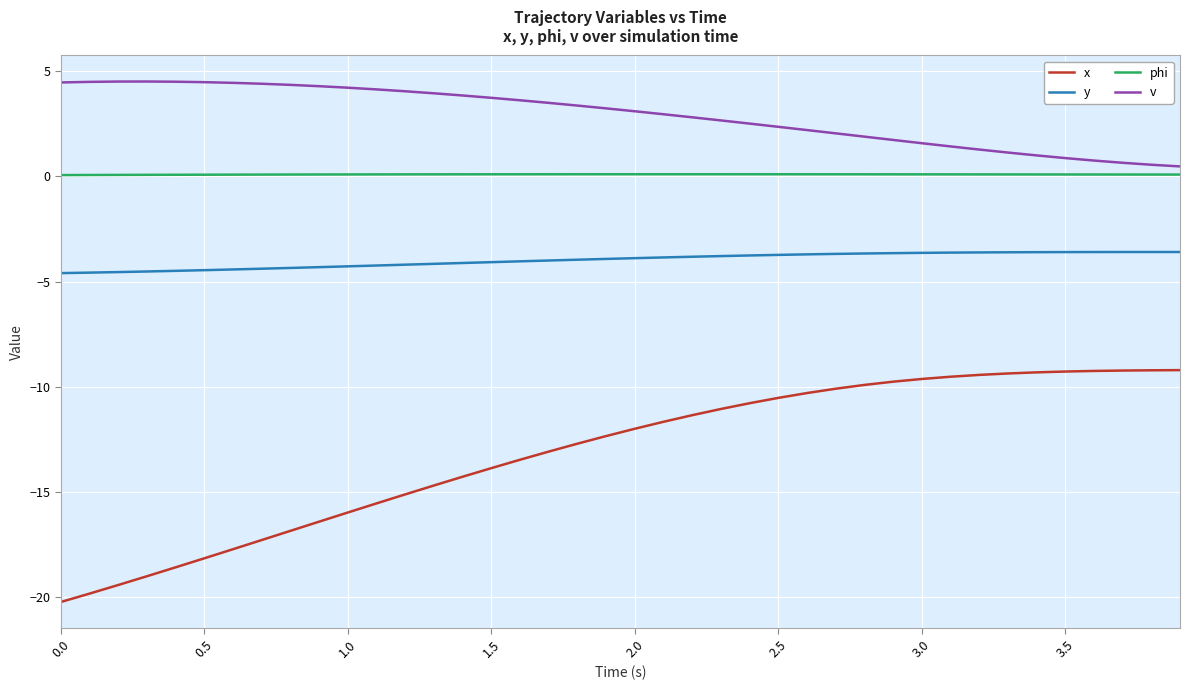

Which series has the largest total across all categories?

v